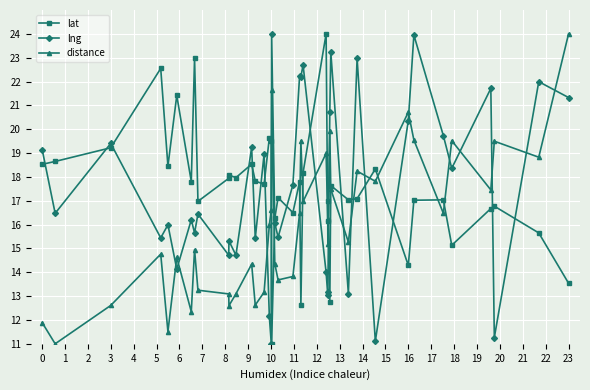

What is the lowest value of the lng series?

11.0